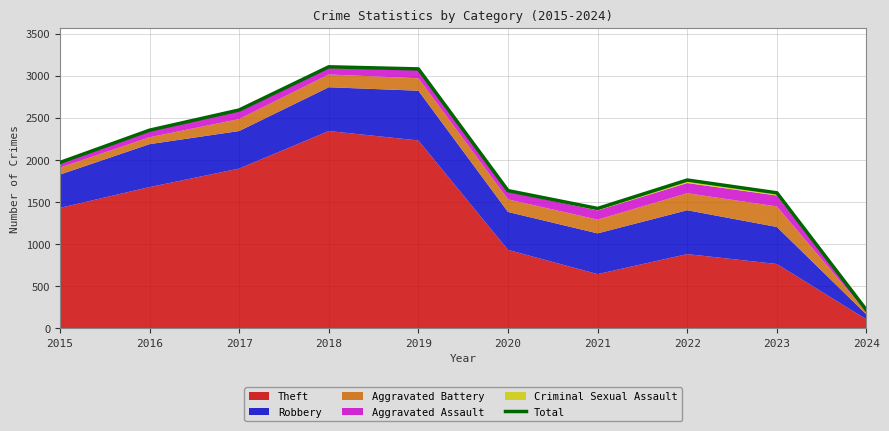

List the labels in order of value, smallest first.

2024, 2021, 2023, 2020, 2022, 2015, 2016, 2017, 2019, 2018